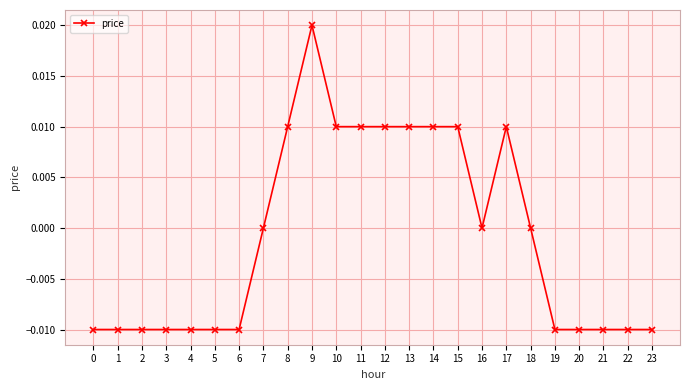

True or false: the data shows 0.0 at 14.

True